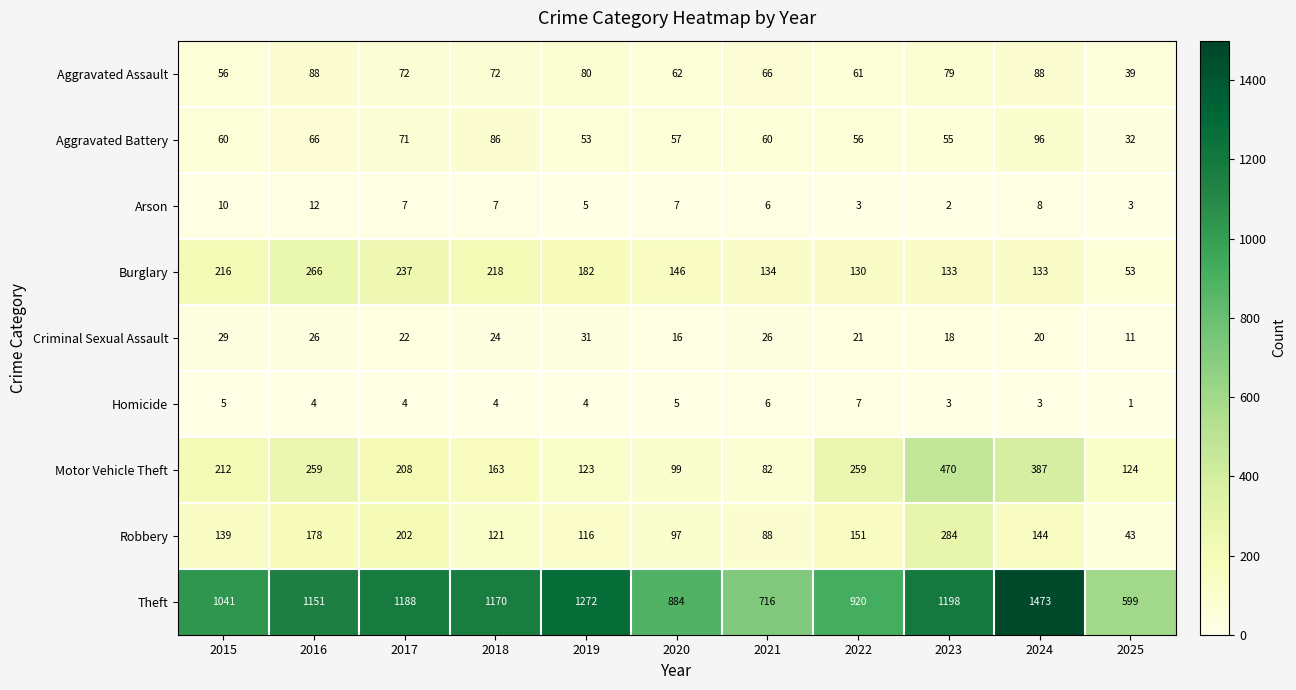

What is the maximum value shown in the chart?

1473